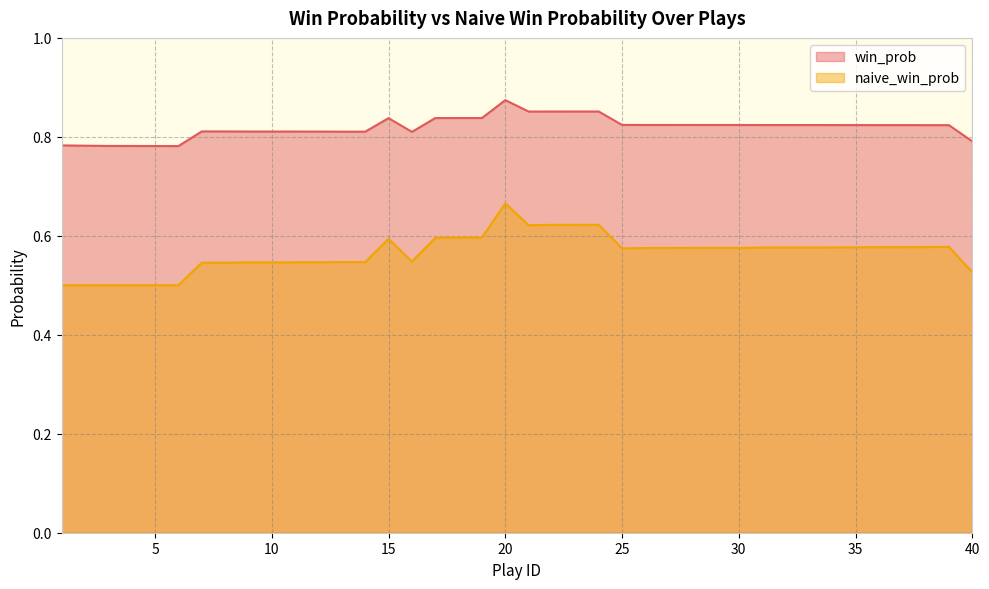

How many interior local valleys does the win_prob series have?

3